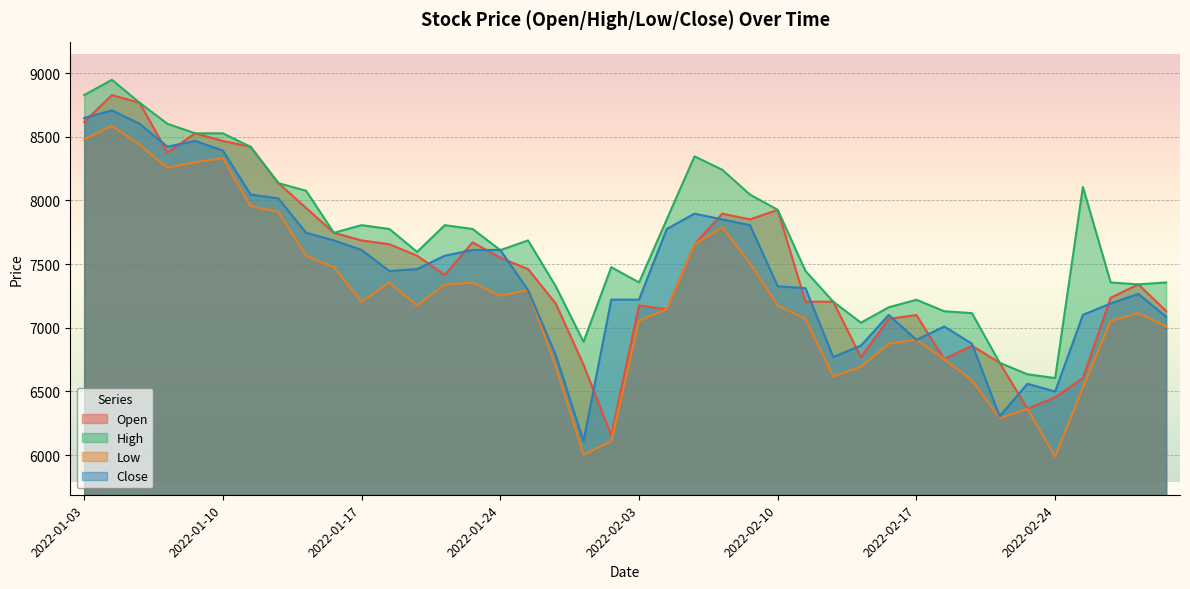

How many lines are shown in the chart?

4